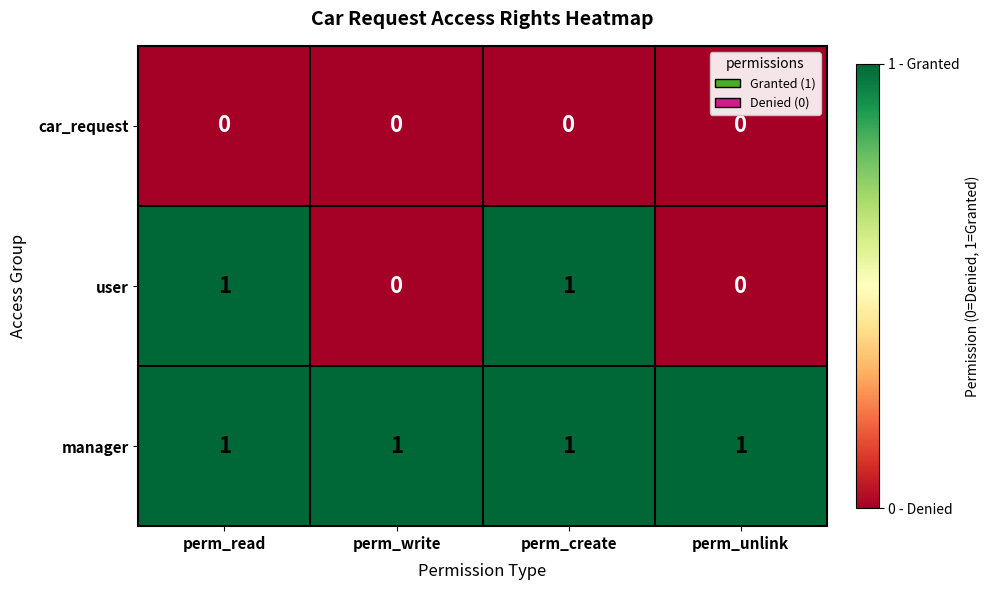

Which series has the largest total across all categories?

manager